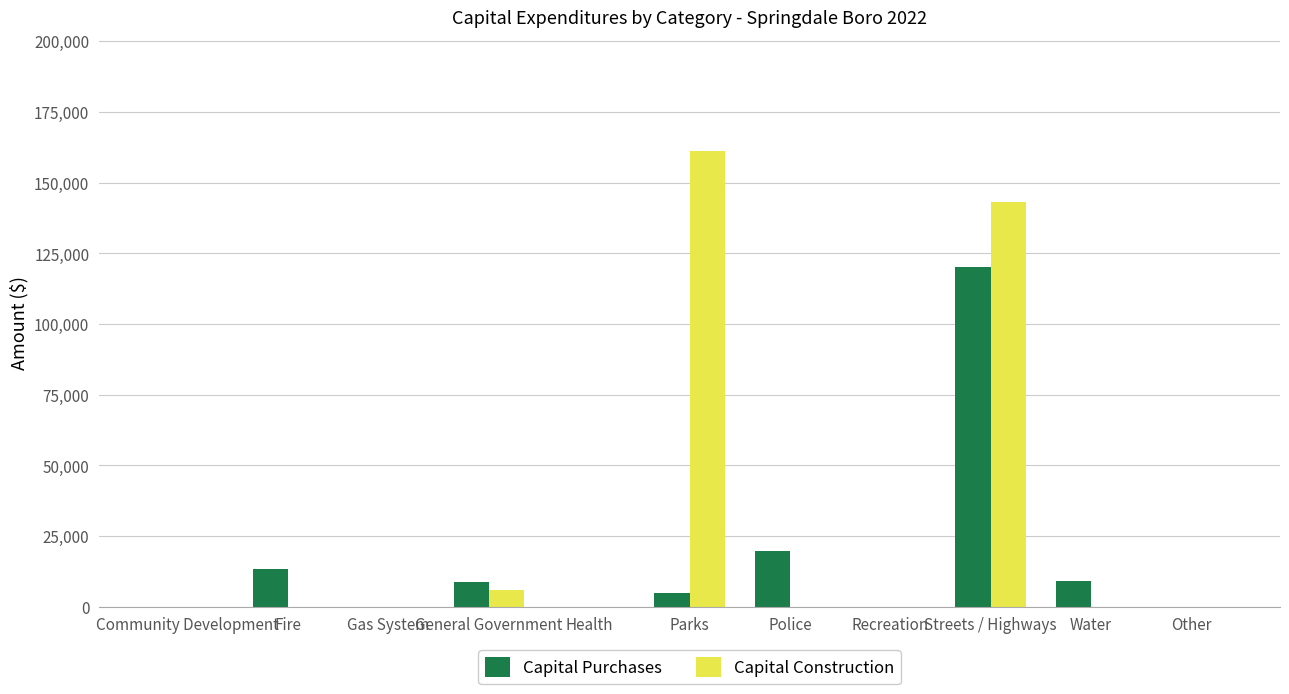

What is the greatest value displayed?

161125